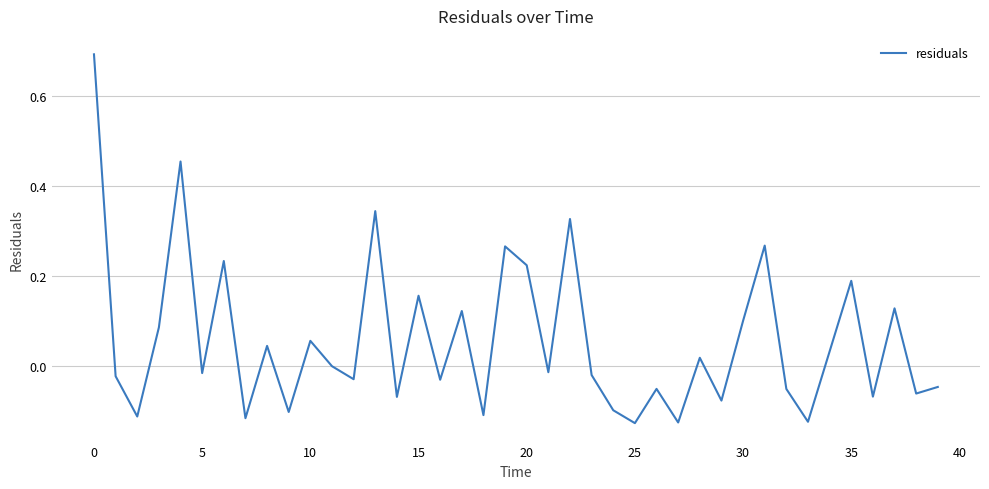

Does the chart display data point markers on the line(s)?

No